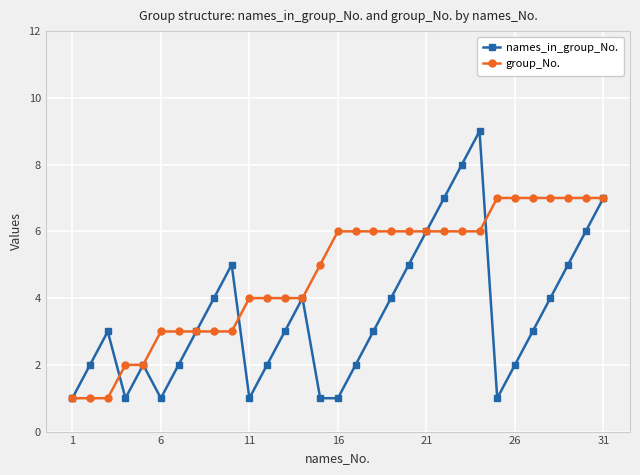

What is the value of the group_No. point at the 5th from the left?

2